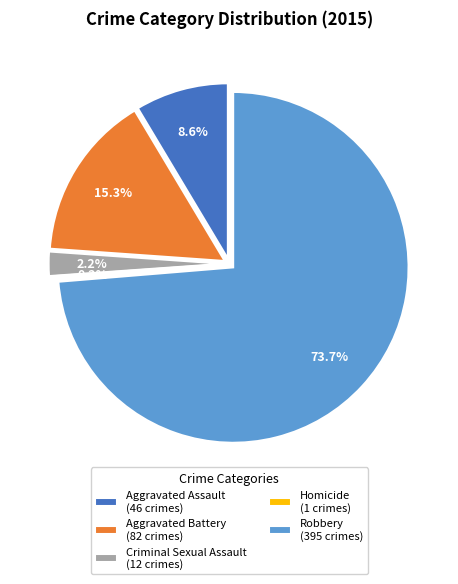

How many segments does this pie chart have?

5